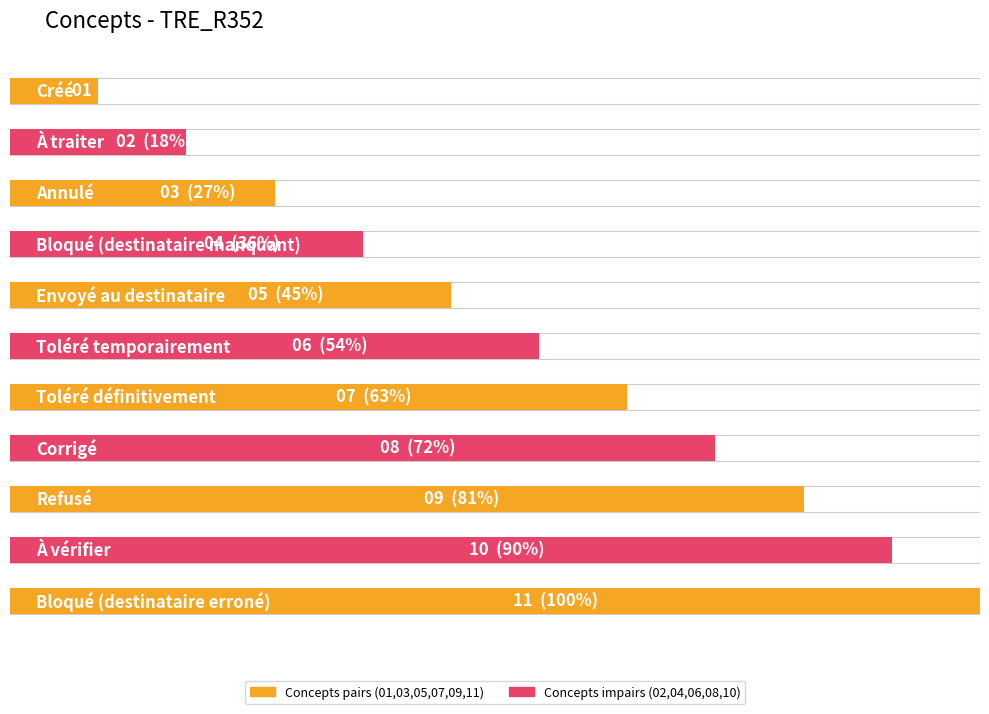

Reading right to left, list all the values displayed in this chart.

11	10	9	8	7	6	5	4	3	2	1